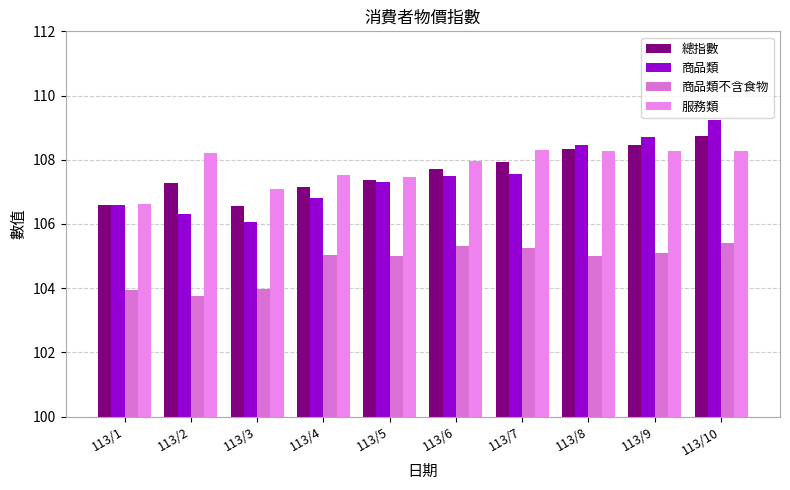

What is the sum of all 服務類 values?

1078.0